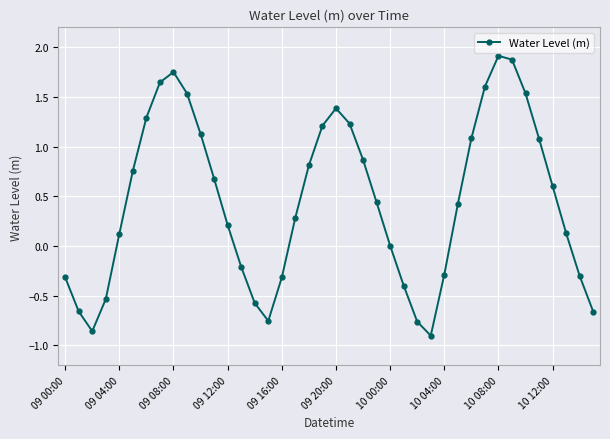

True or false: there are more than 1 points higher than both neighbors.

True